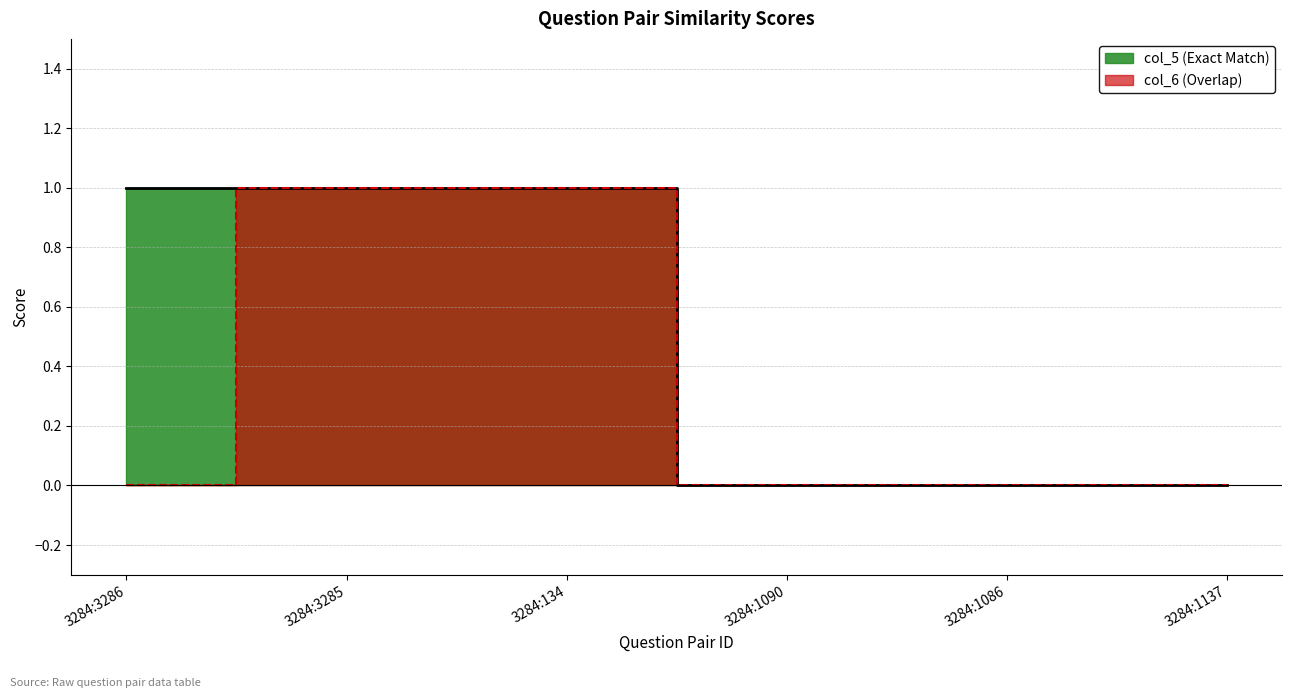

How many col_6 (Overlap) values are between 0 and 1?

6